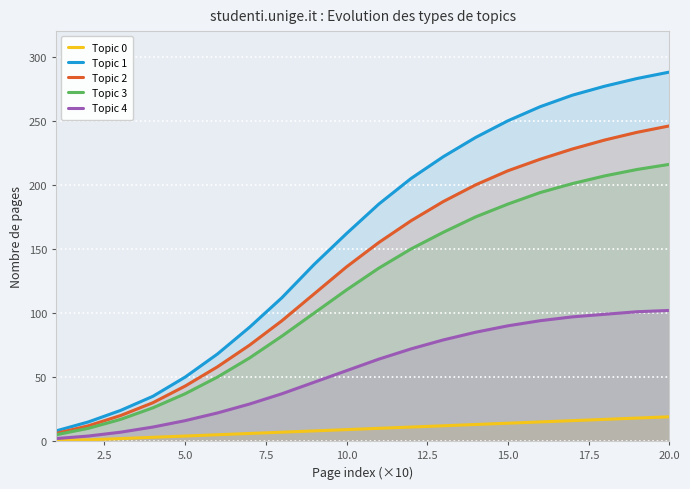

What is the minimum value for Topic 2?

6